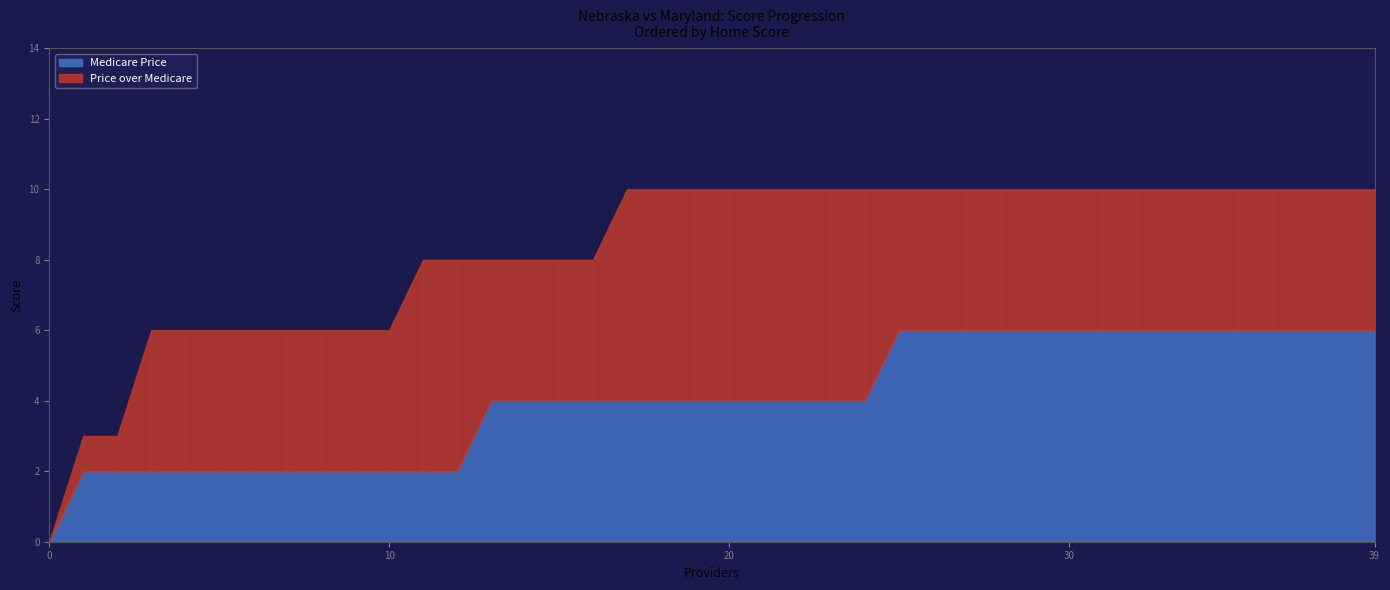

True or false: Price over Medicare and Medicare Price intersect in this chart.

False